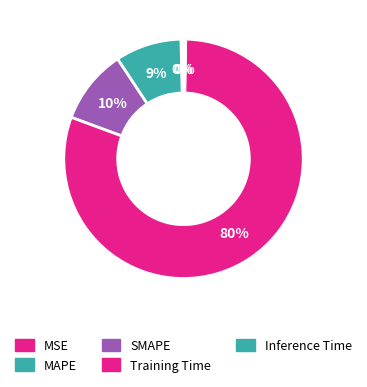

What is the majority slice?

Training Time